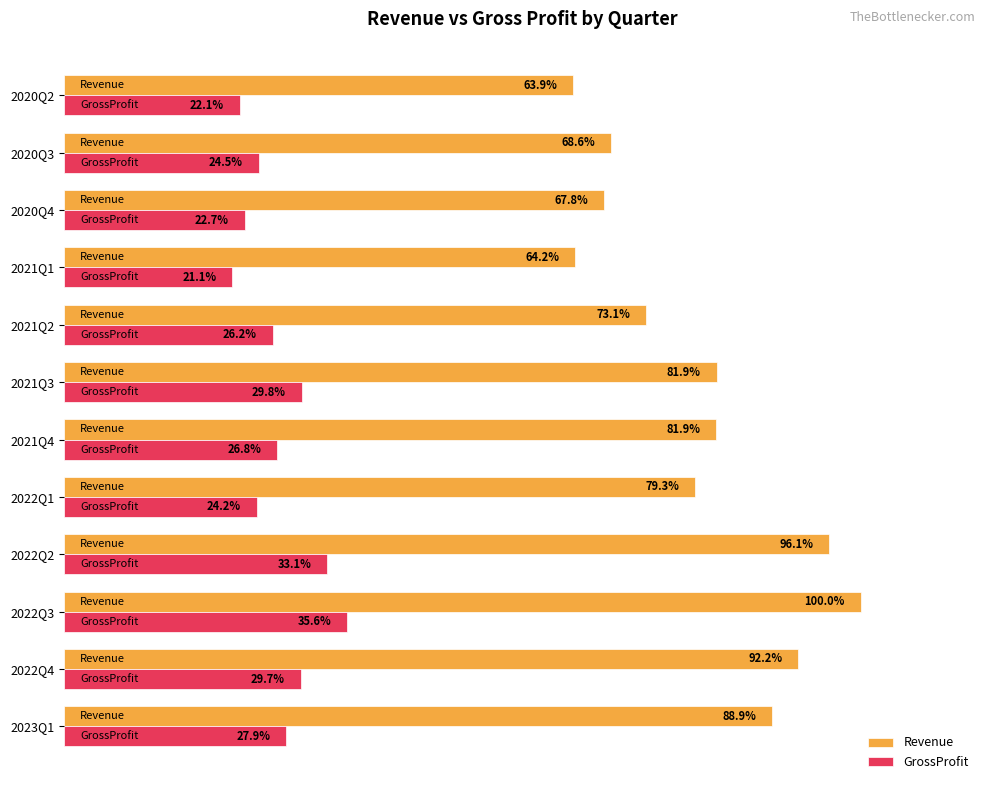

Which series has the largest range (max minus min)?

Revenue